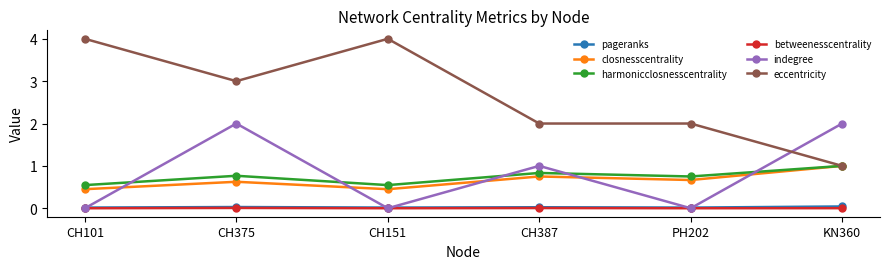

What is the difference between the maximum and minimum values in the indegree series?

2.0